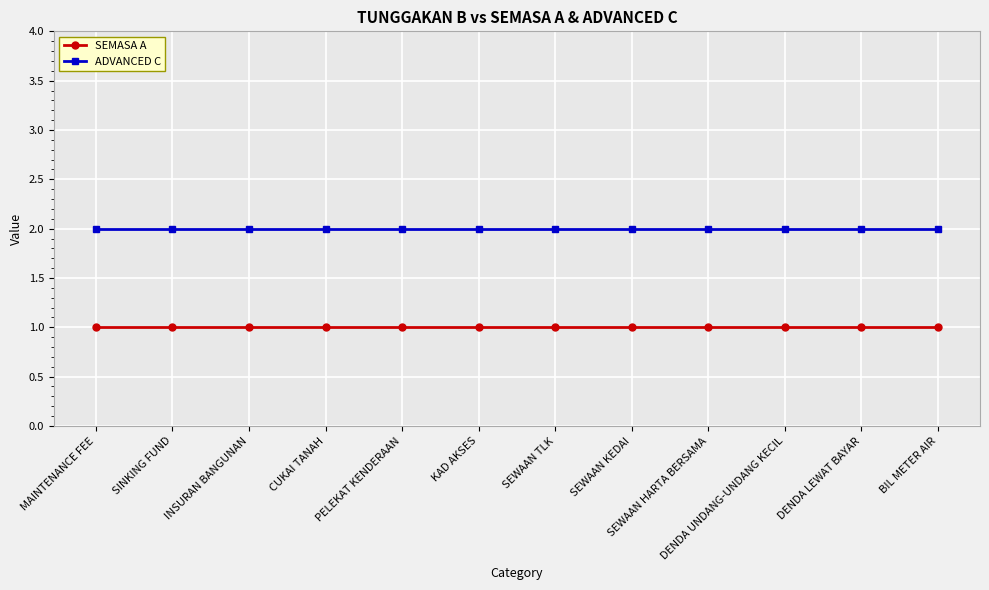

True or false: SEMASA A has a value of 1 at SEWAAN TLK.

True